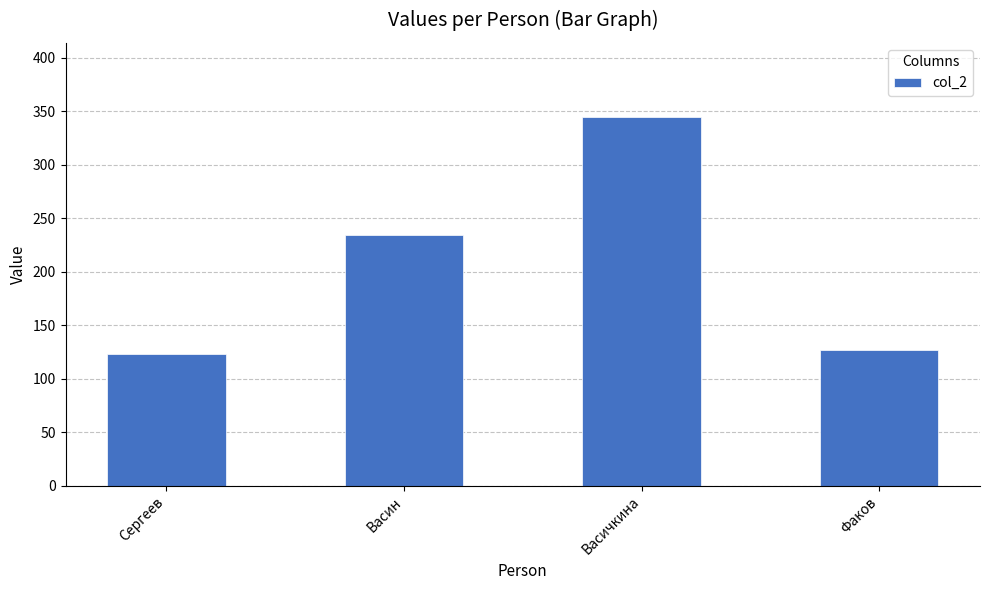

At which category does the chart reach its minimum across all series?

Сергеев